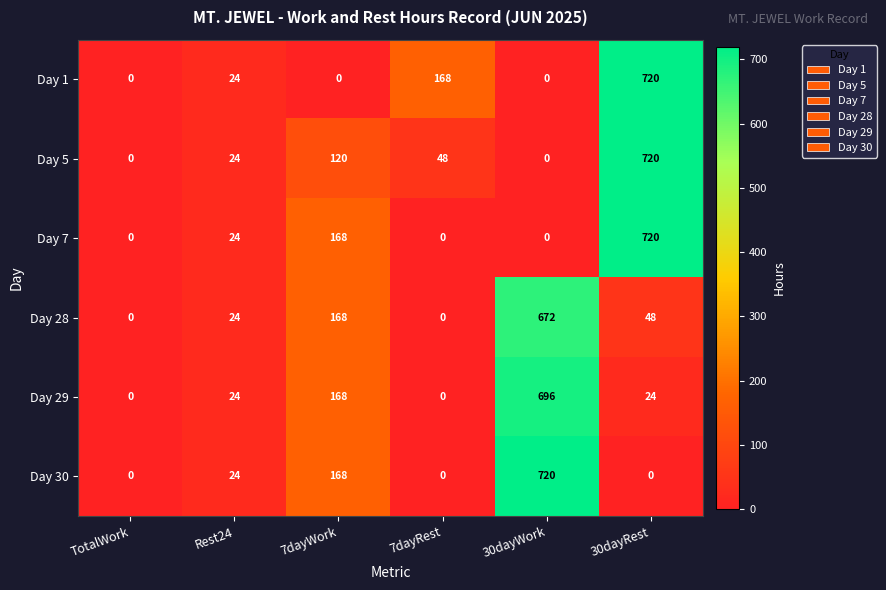

The value of Day 1 at 30dayRest is 720. True or false?

True